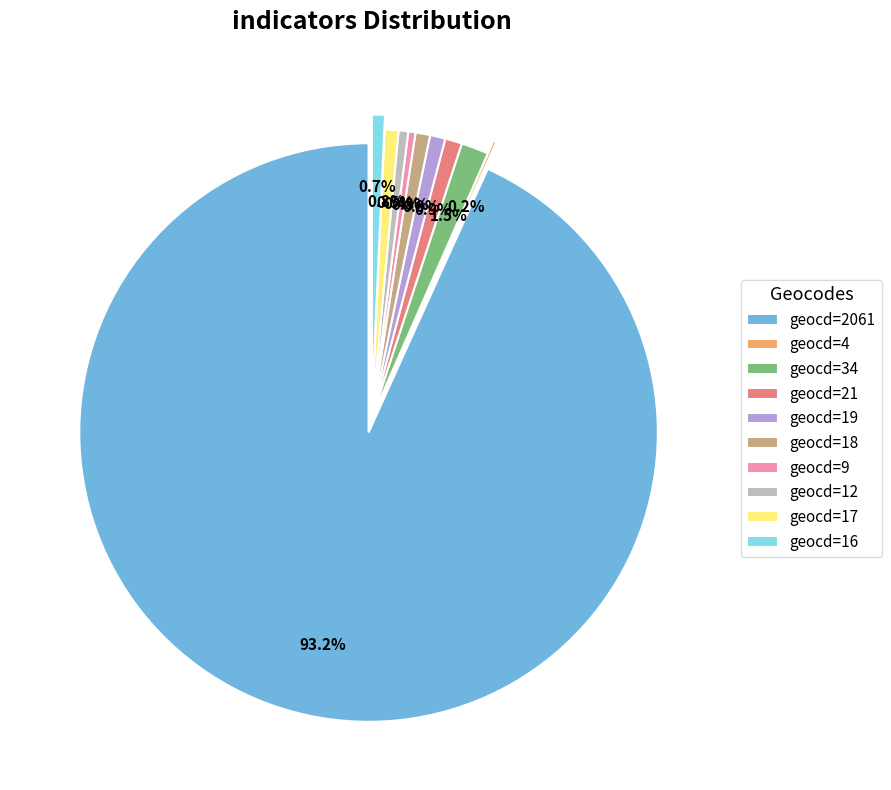

Between geocd=19 and geocd=34, which is larger?

geocd=34